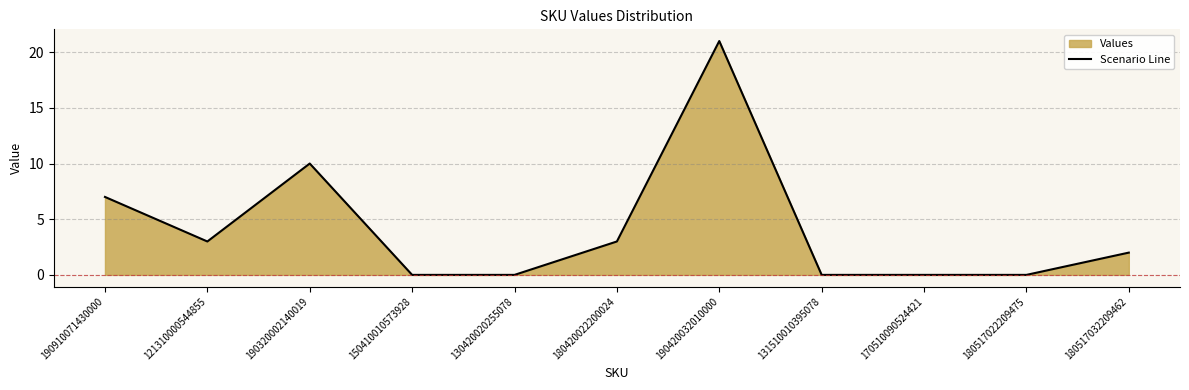

Reading right to left, transcribe all the data shown in this chart.

180517032209462=2	180517022209475=0	170510090524421=0	131510010395078=0	190420032010000=21	180420022200024=3	130420020255078=0	150410010573928=0	190320002140019=10	121310000544855=3	190910071430000=7